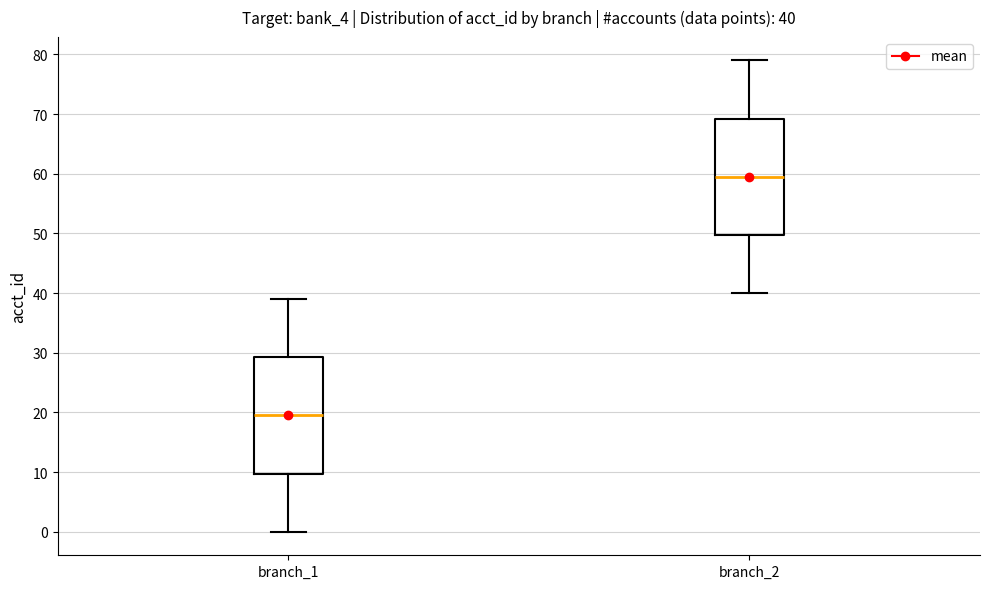

Which box has the highest median line?

branch_2